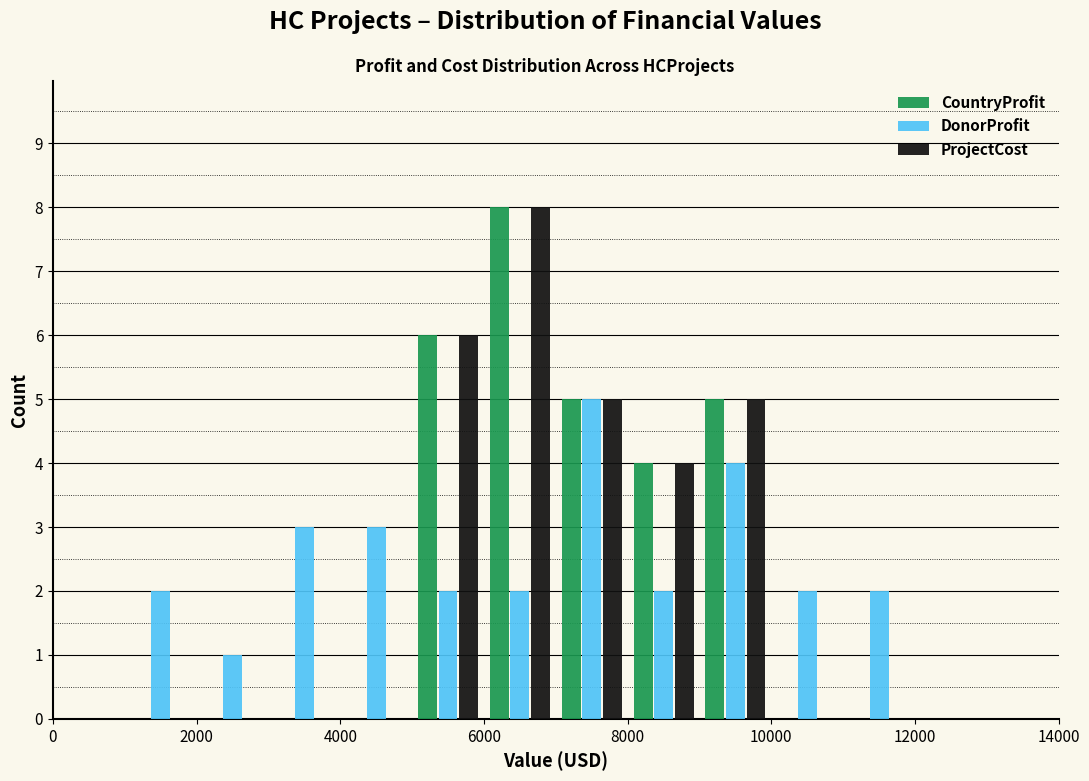

What is the height of the ProjectCost bar covering 9000 to 10000 on the x-axis? The values are not printed on the chart, so give them approximately, as read against the axis.

5